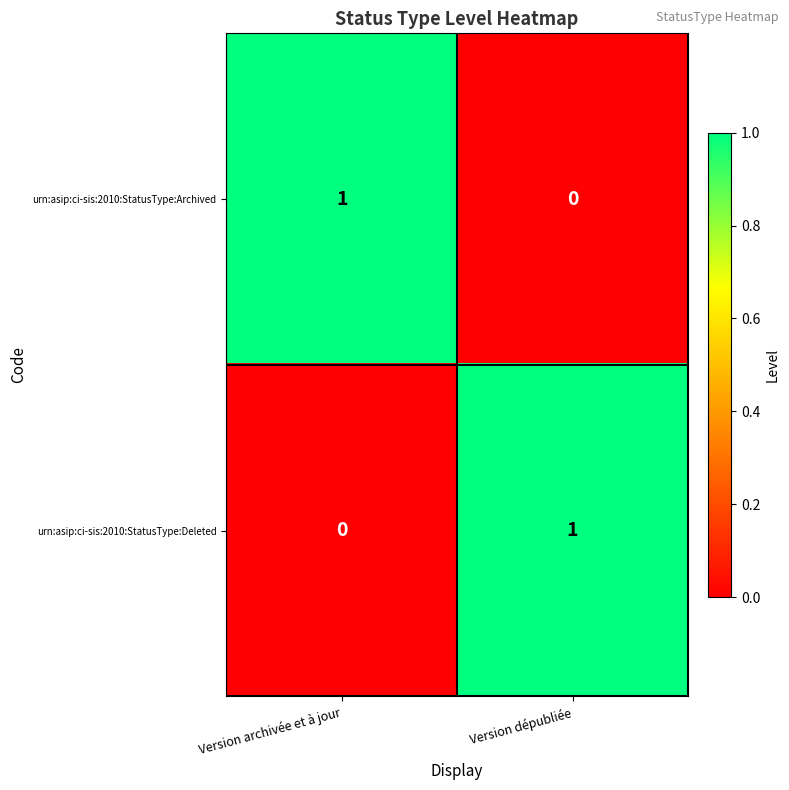

At Version archivée et à jour, list the series in order from smallest to largest.

urn:asip:ci-sis:2010:StatusType:Deleted, urn:asip:ci-sis:2010:StatusType:Archived